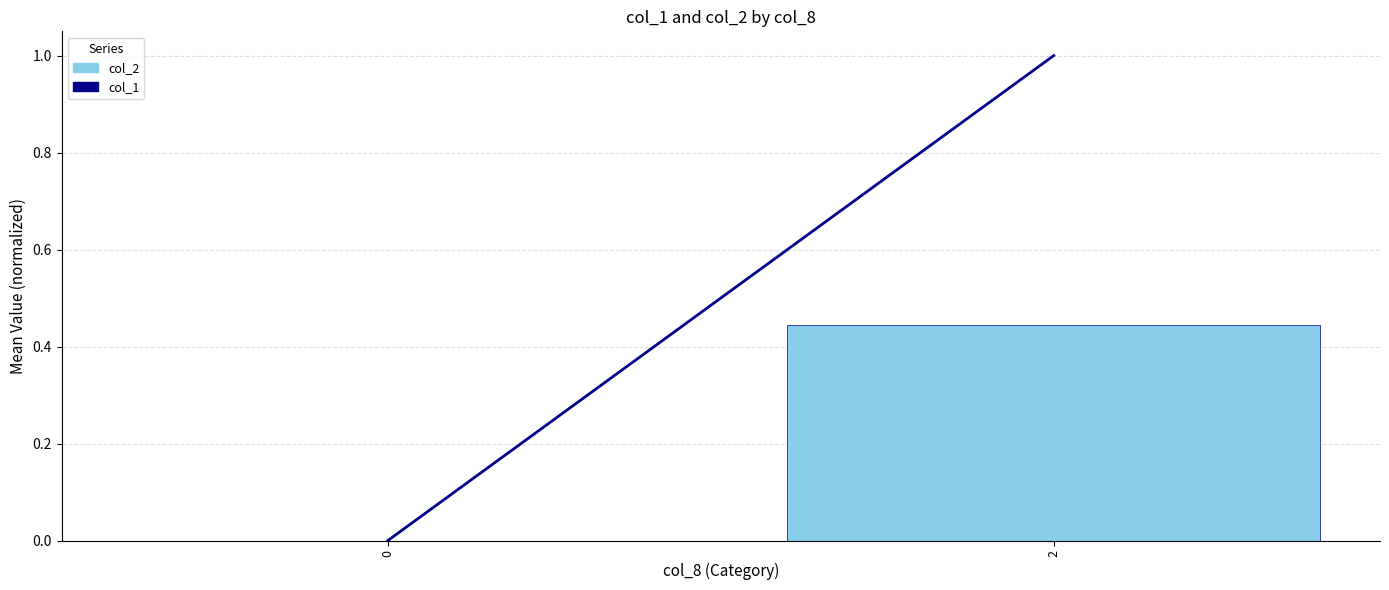

The chart shows a value of 0.0 at 0. True or false?

True